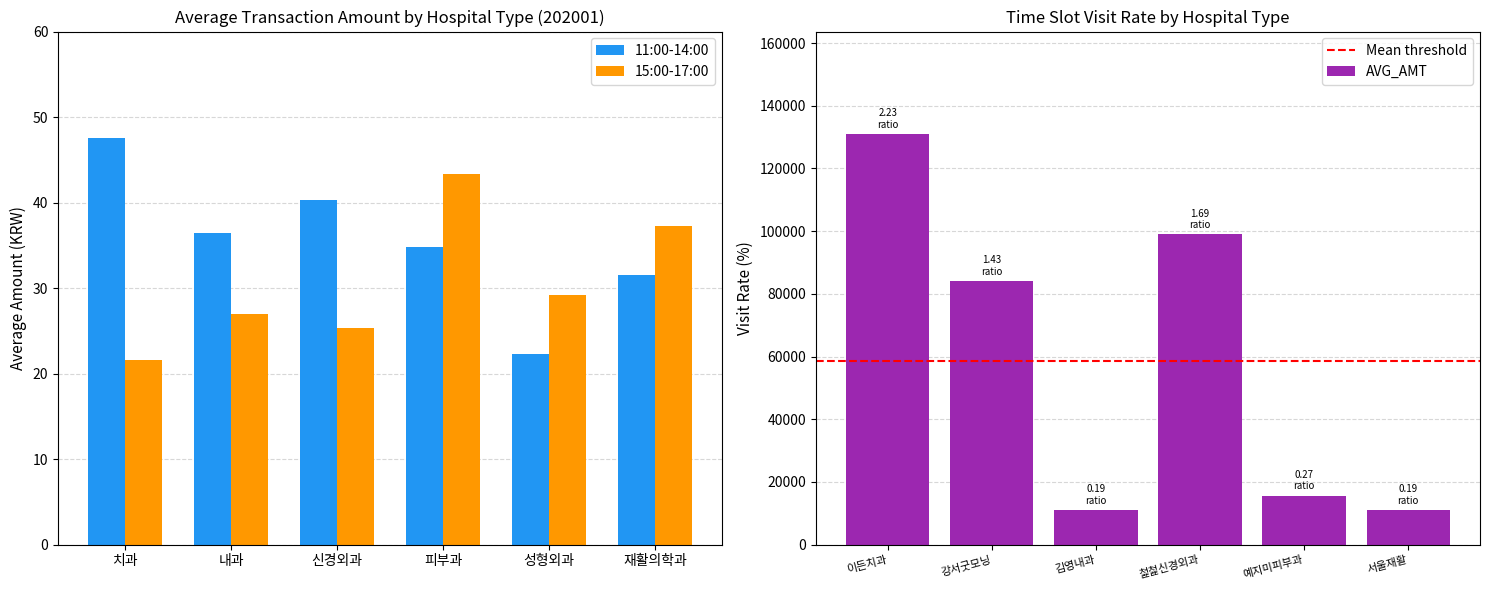

What is the difference between the AVG_AMT values at 서울재활 and 이든치과?

119926